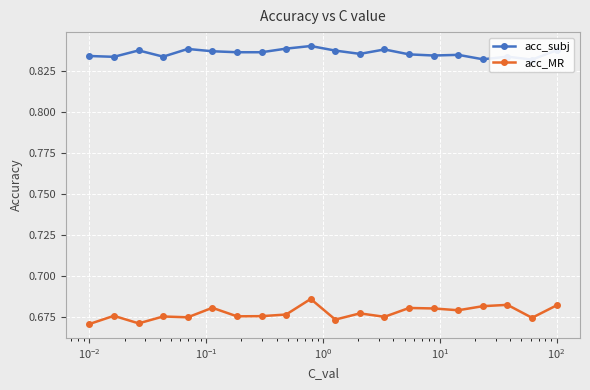

How many lines are shown in the chart?

2